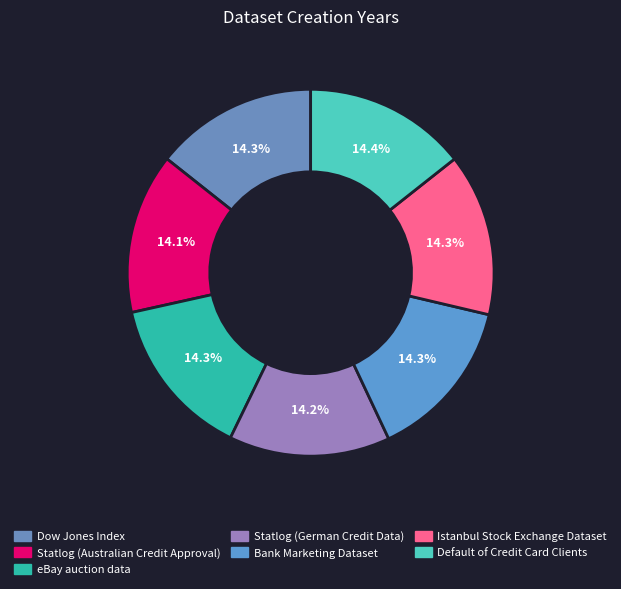

Is there any slice that represents more than half of the pie?

No